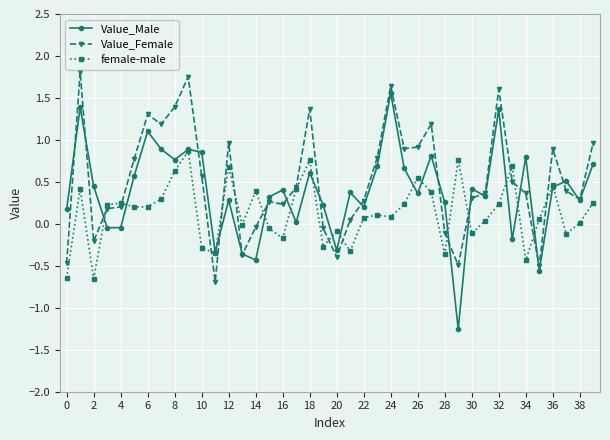

Which series has the largest range (max minus min)?

Value_Male